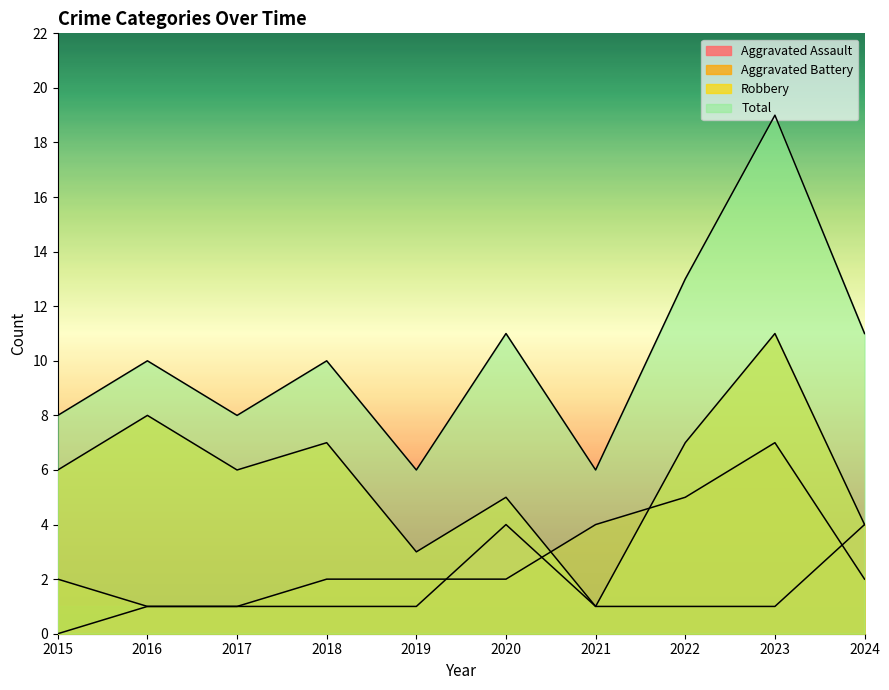

What is the difference between the second highest and minimum values in the Robbery series?

7